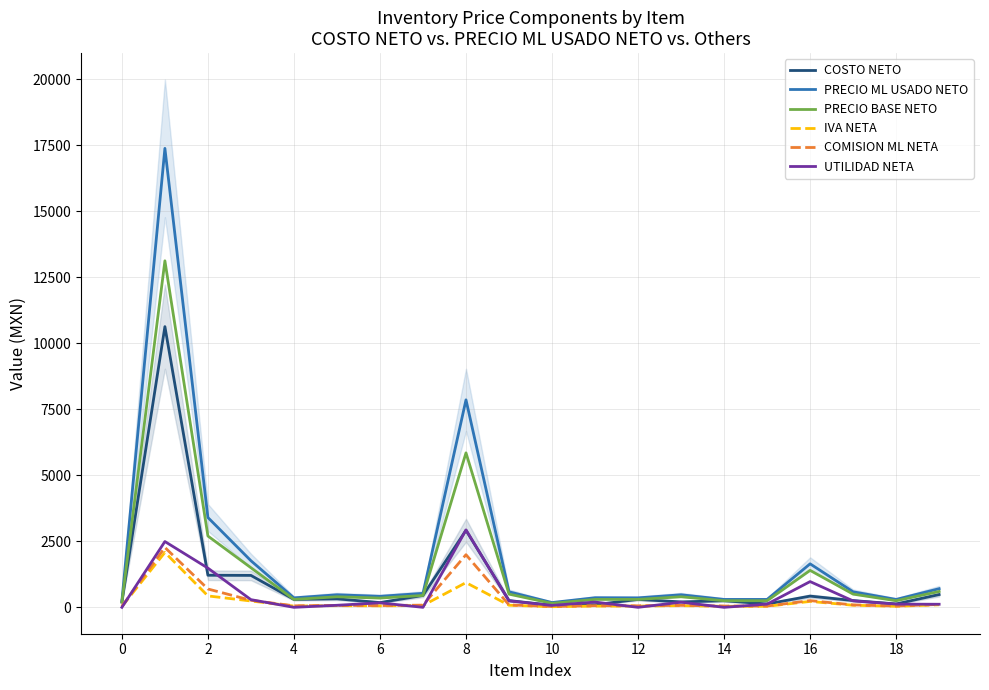

Which series has the largest total across all categories?

PRECIO ML USADO NETO